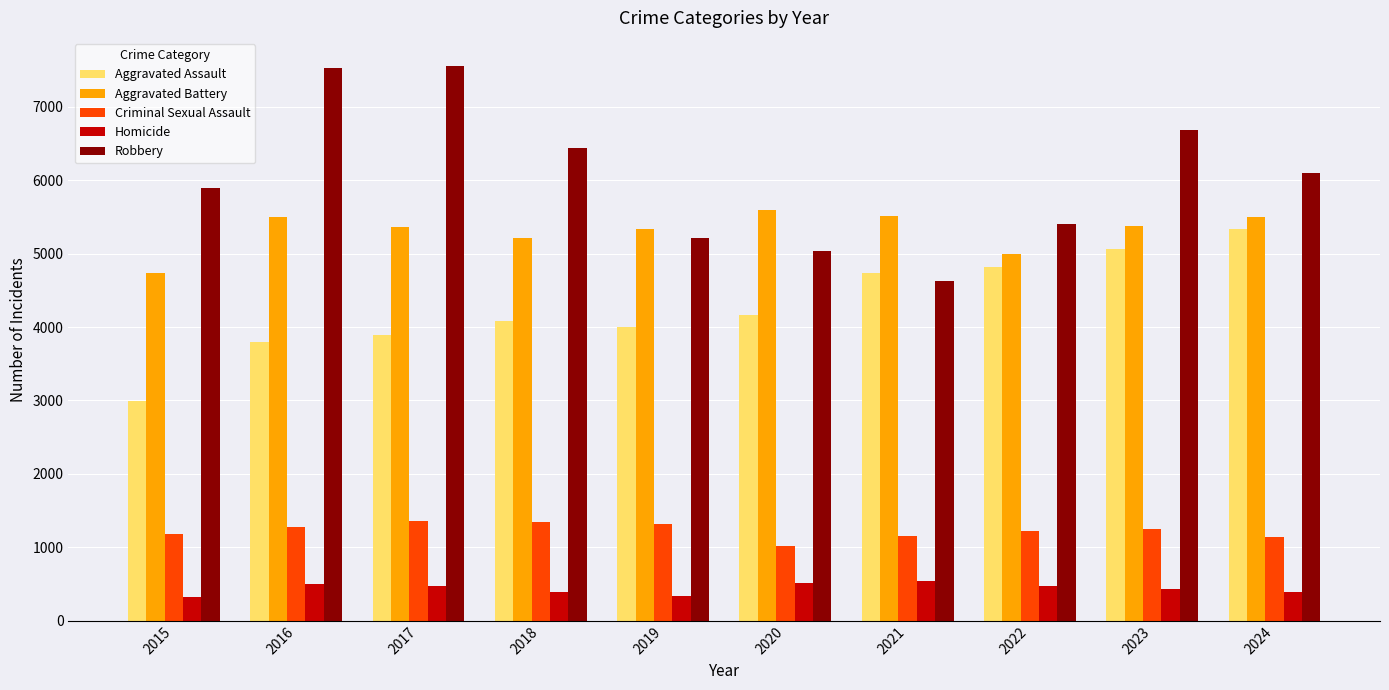

True or false: Aggravated Battery has a value of 5495 at 2016.

True